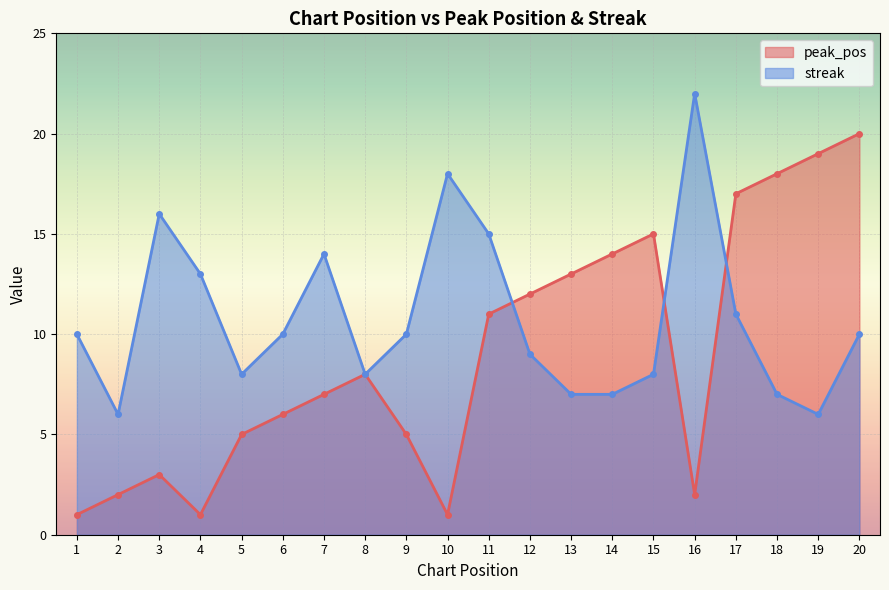

What is the sum of all streak values?

215